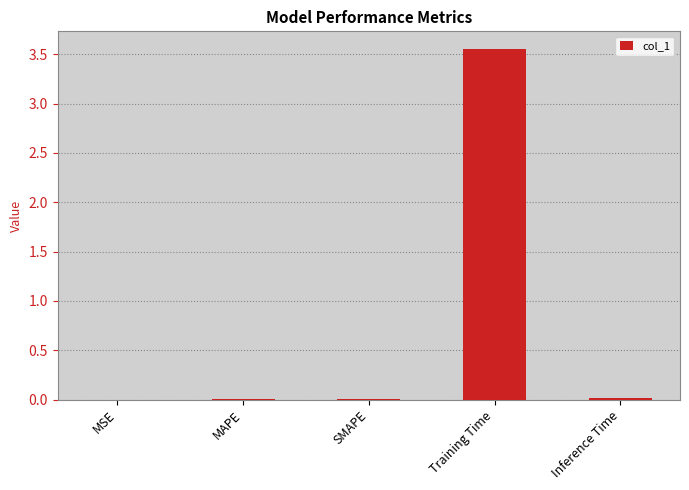

At which category does the chart reach its peak across all series?

Training Time